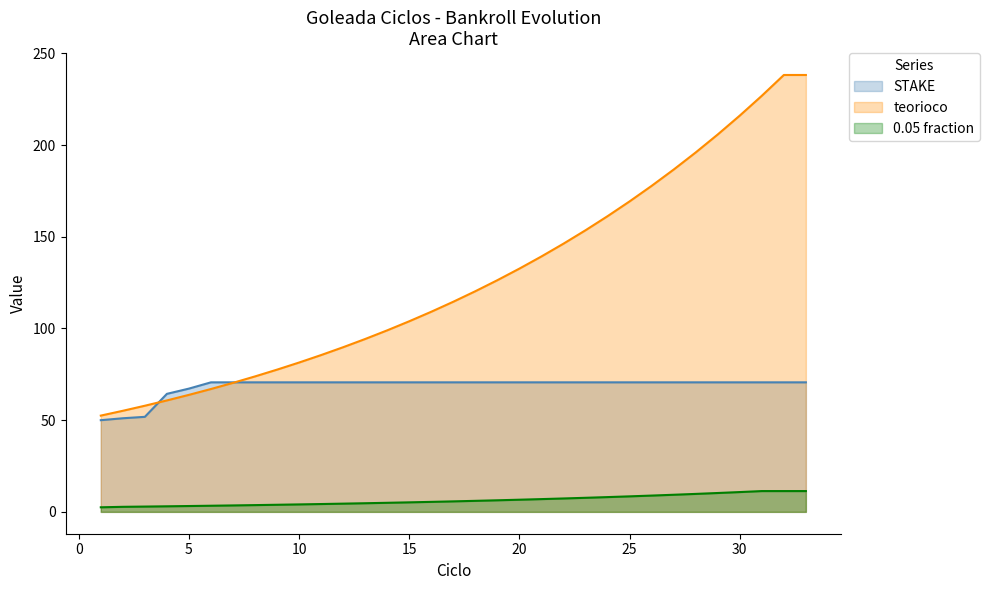

What is the sum of the STAKE values at 15 and 11?

141.3